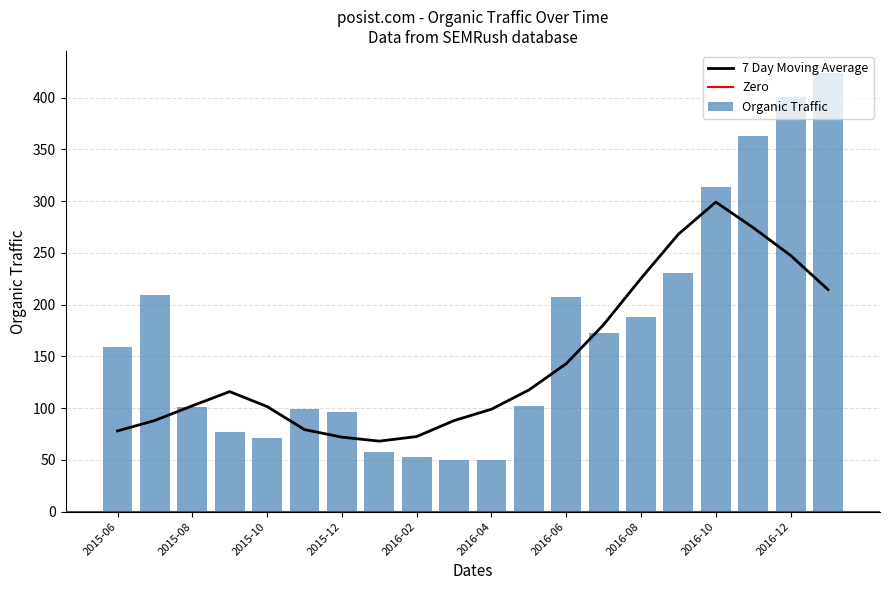

Which category has the highest value in the Organic Traffic series?

2017-01